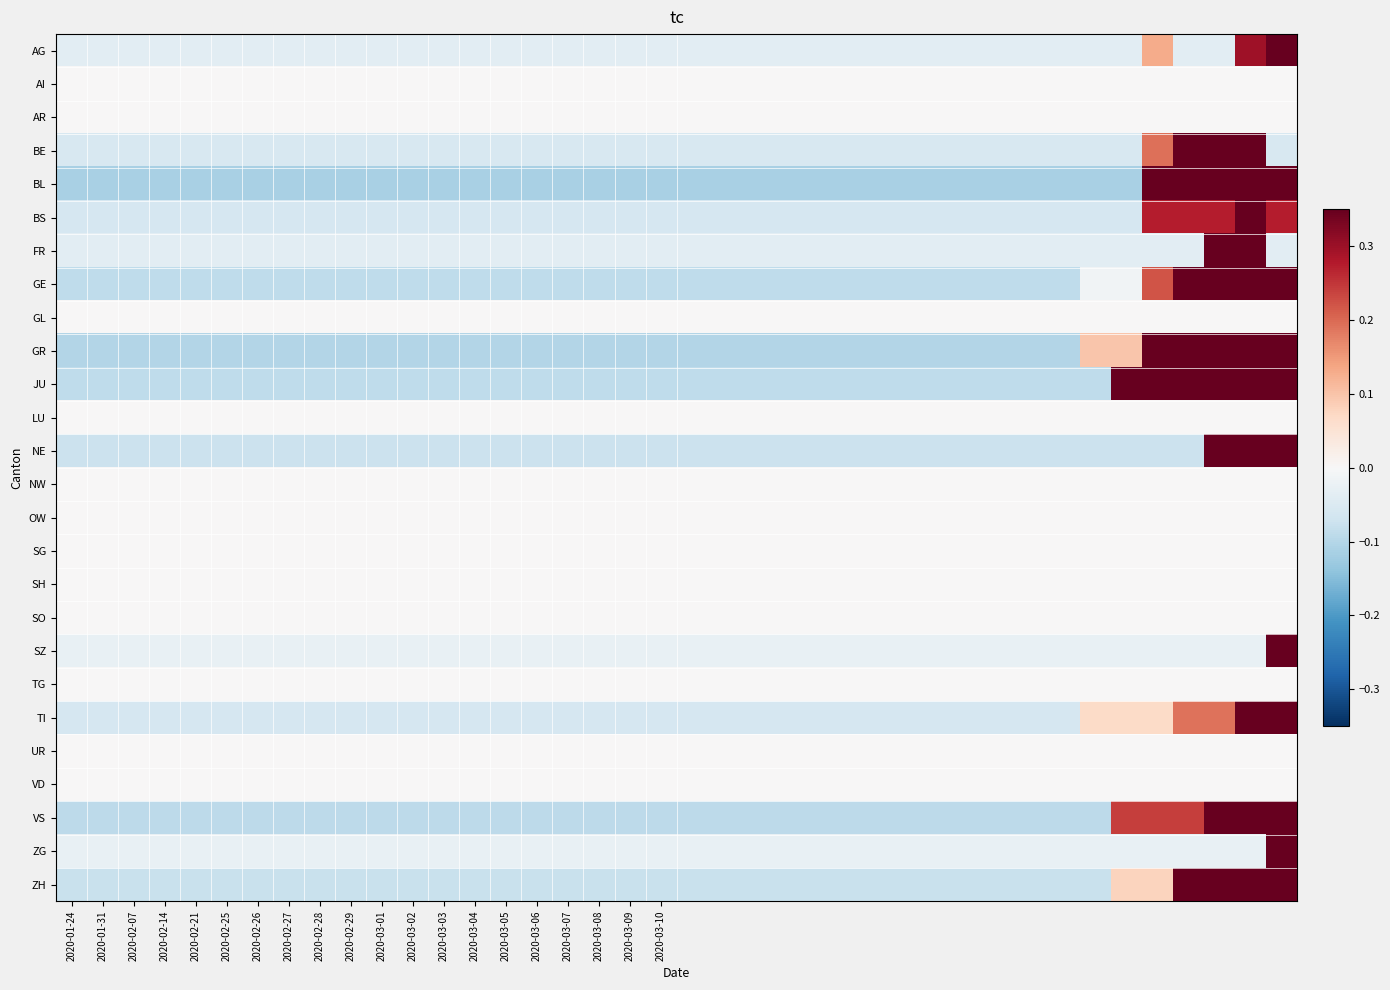

Which category has the lowest value across all series?

2020-01-24